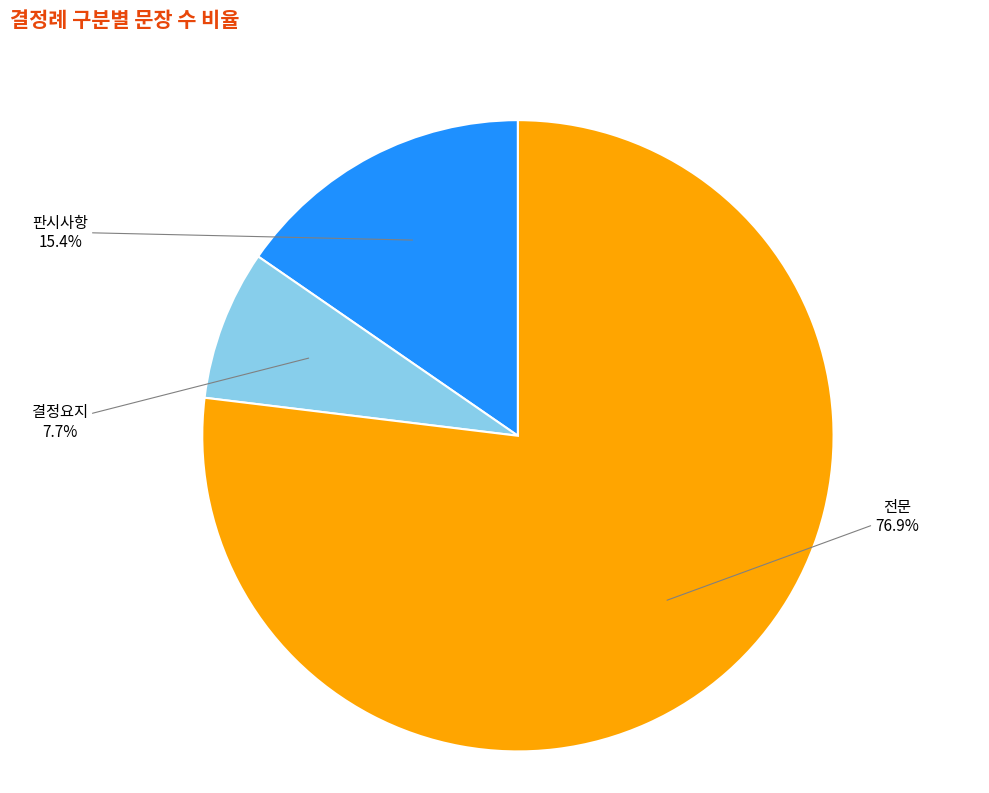

Does any single category account for the majority?

Yes